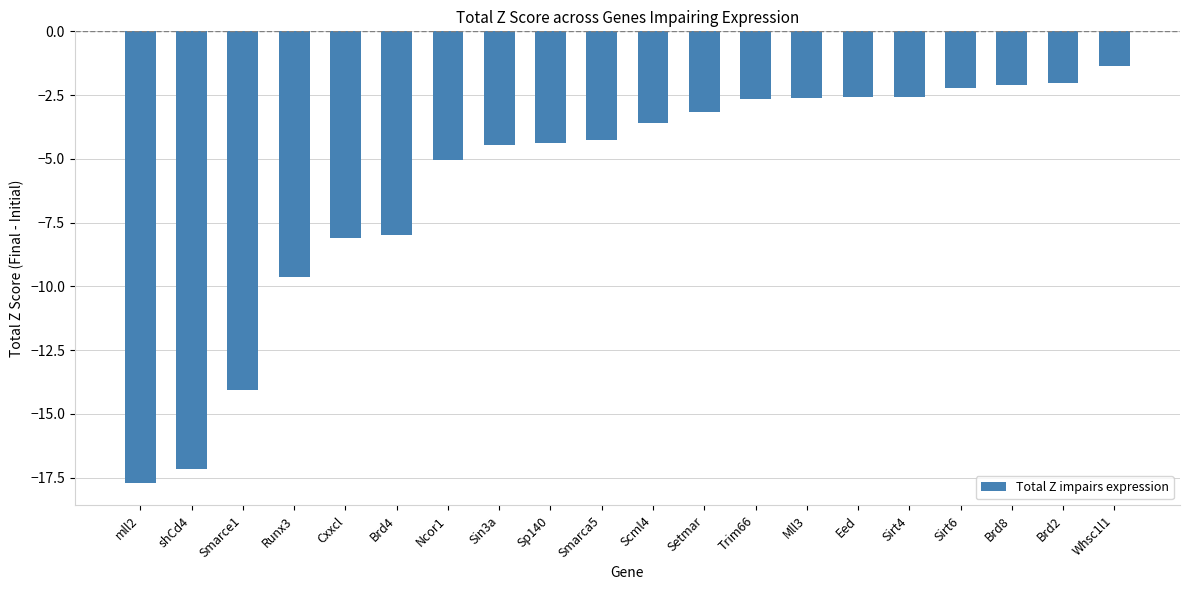

Where is the data nearest to the value -9?

Runx3